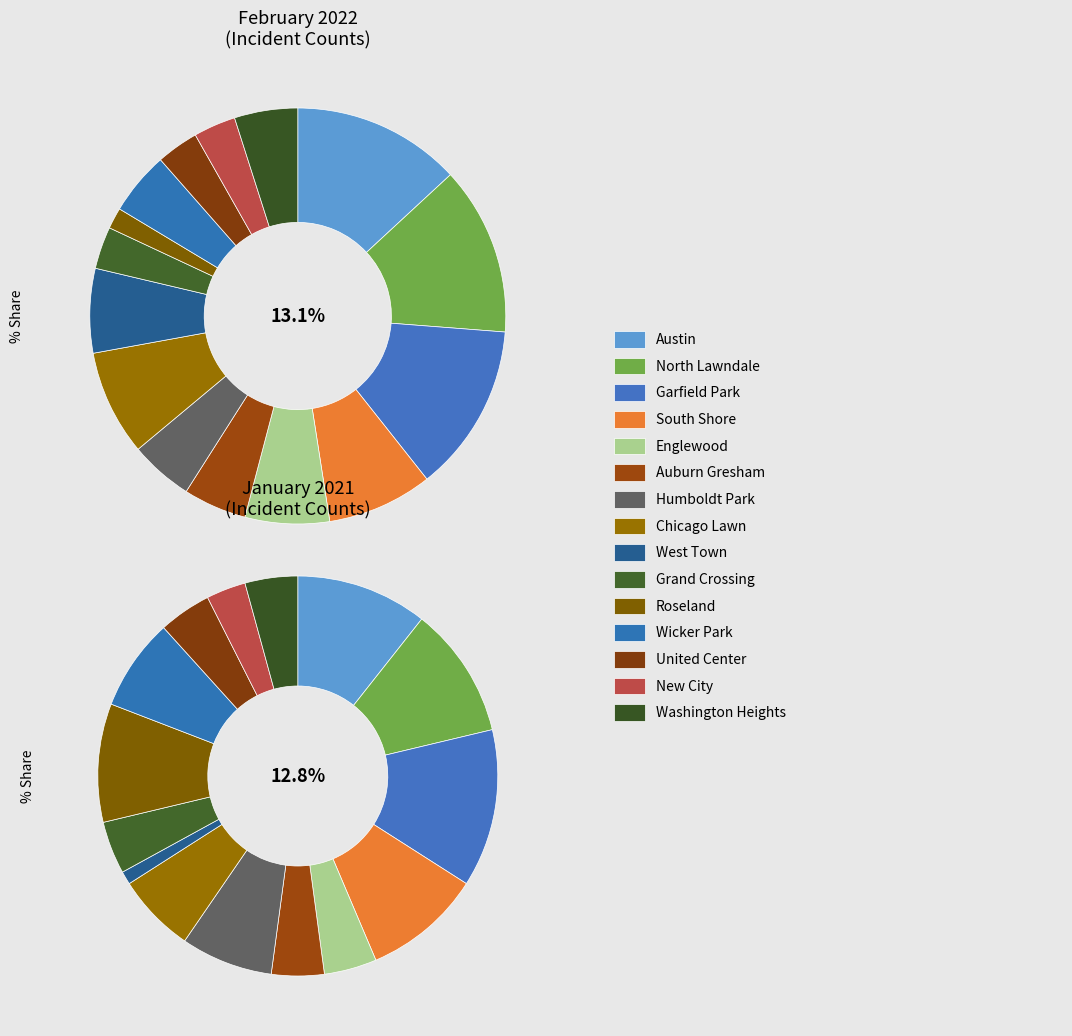

True or false: 3 accounts for 17% of the total.

False